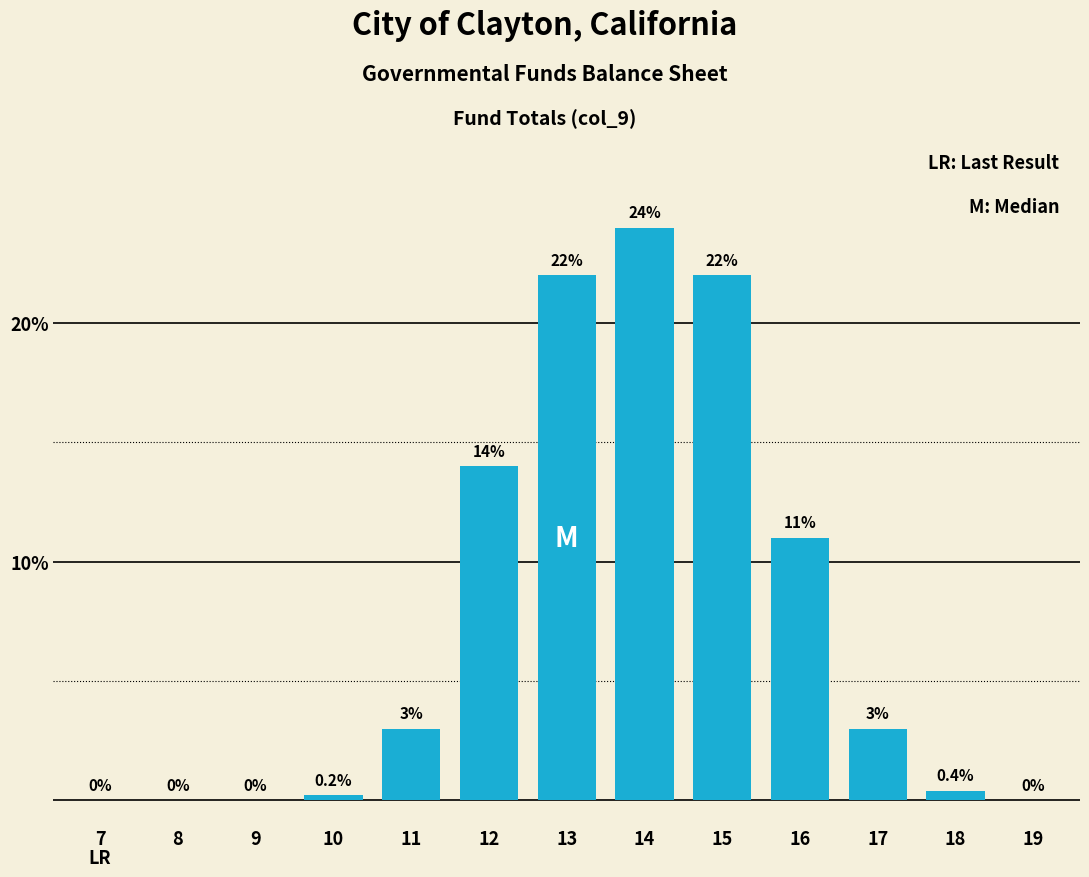

Reading left to right, extract all data points from this chart.

7=0.0	8=0.0	9=0.0	10=0.2	11=3.0	12=14.0	13=22.0	14=24.0	15=22.0	16=11.0	17=3.0	18=0.4	19=0.0